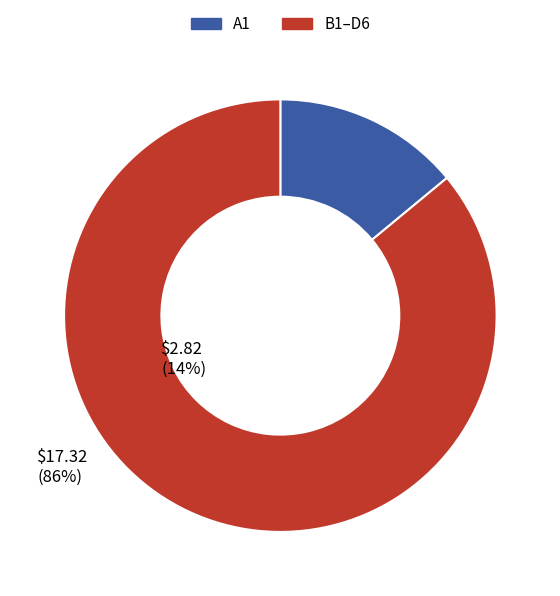

Which has a higher value, A1 or B1–D6?

B1–D6